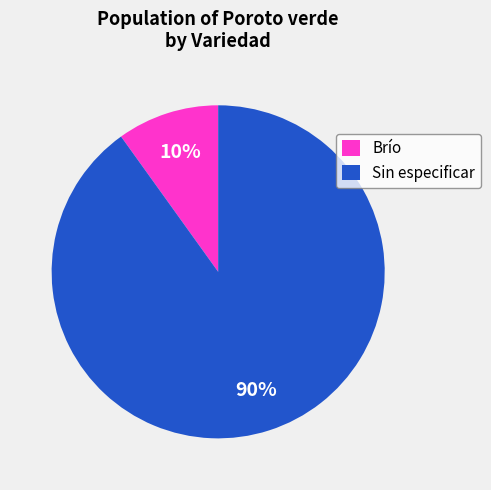

Rank the categories by value from highest to lowest.

Sin especificar, Brío